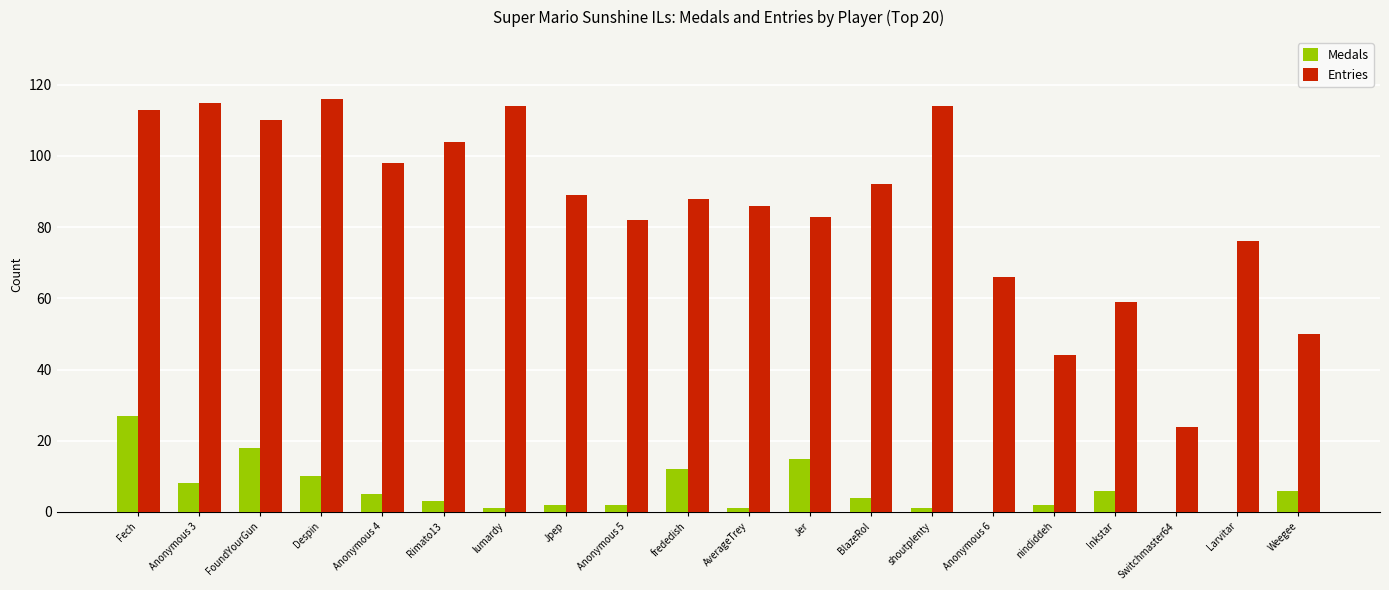

What is the total value across all series at Inkstar?

65